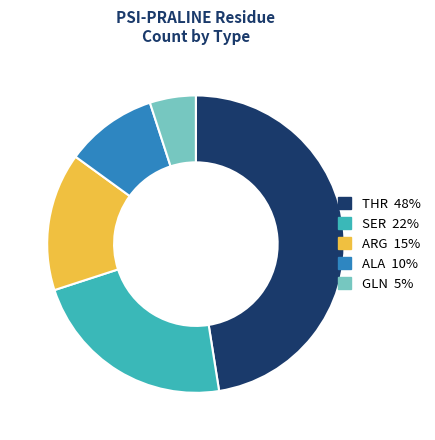

Rank the categories by value from lowest to highest.

GLN, ALA, ARG, SER, THR